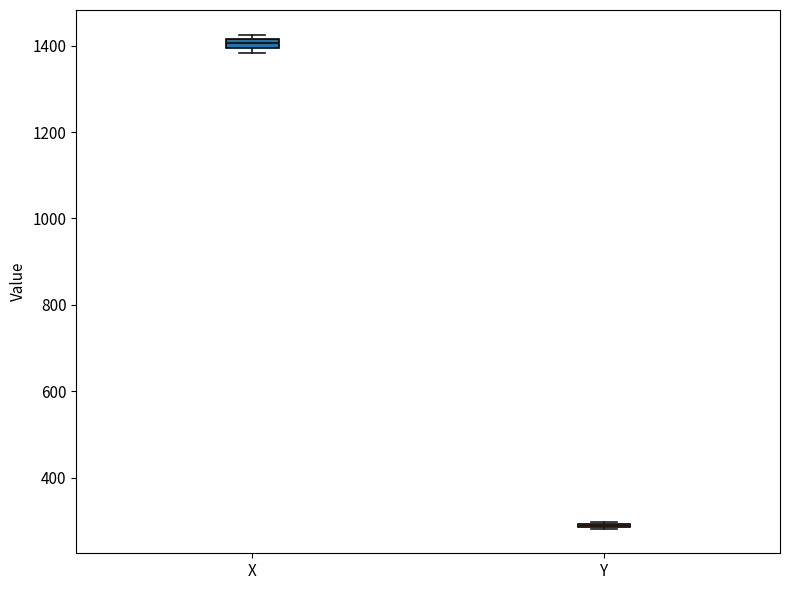

Where is the lower edge of the box for X on the y-axis? The values are not printed on the chart, so give them approximately, as read against the axis.

1400